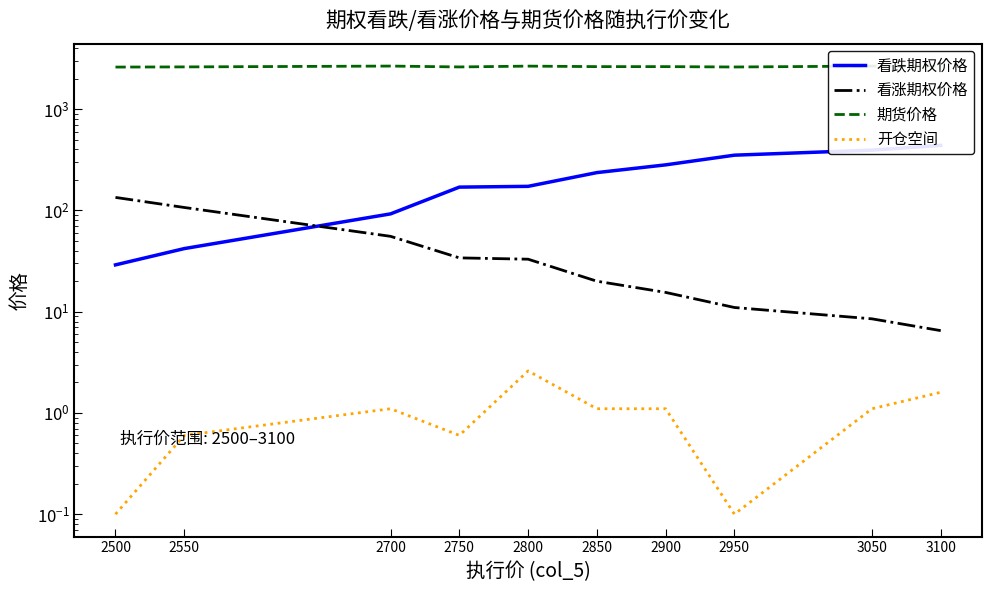

In 开仓空间, how many points are higher than both neighbors (excluding endpoints)?

2